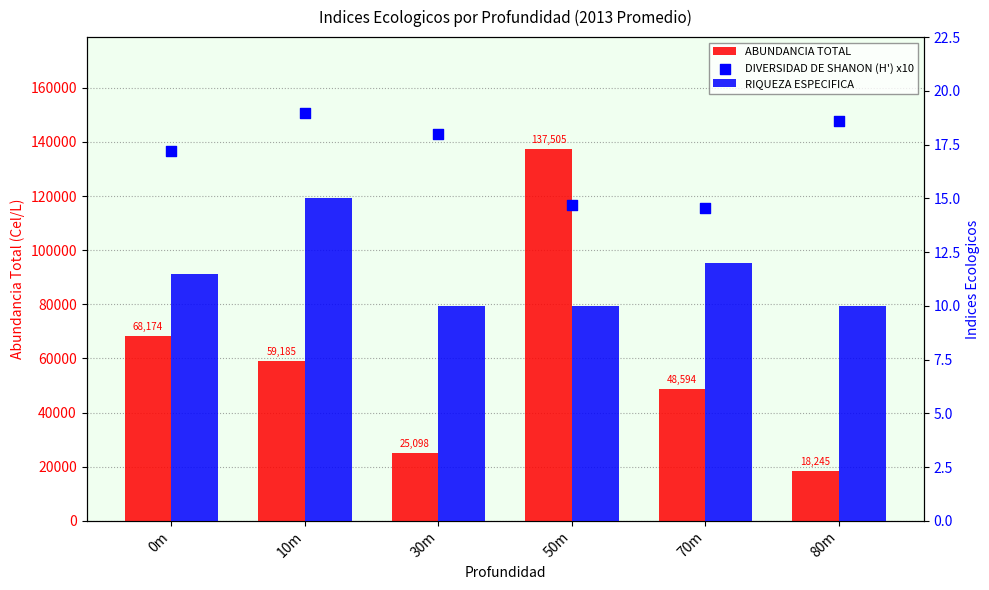

At which category is the sum across all series the highest?

50m